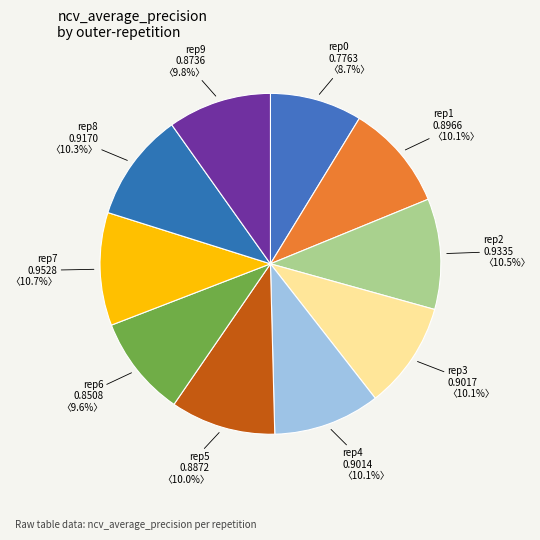

How many slices are in this pie chart?

10